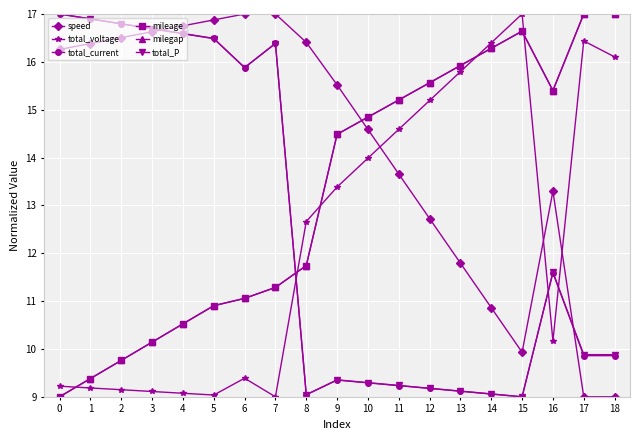

How many interior local valleys does the total_current series have?

3